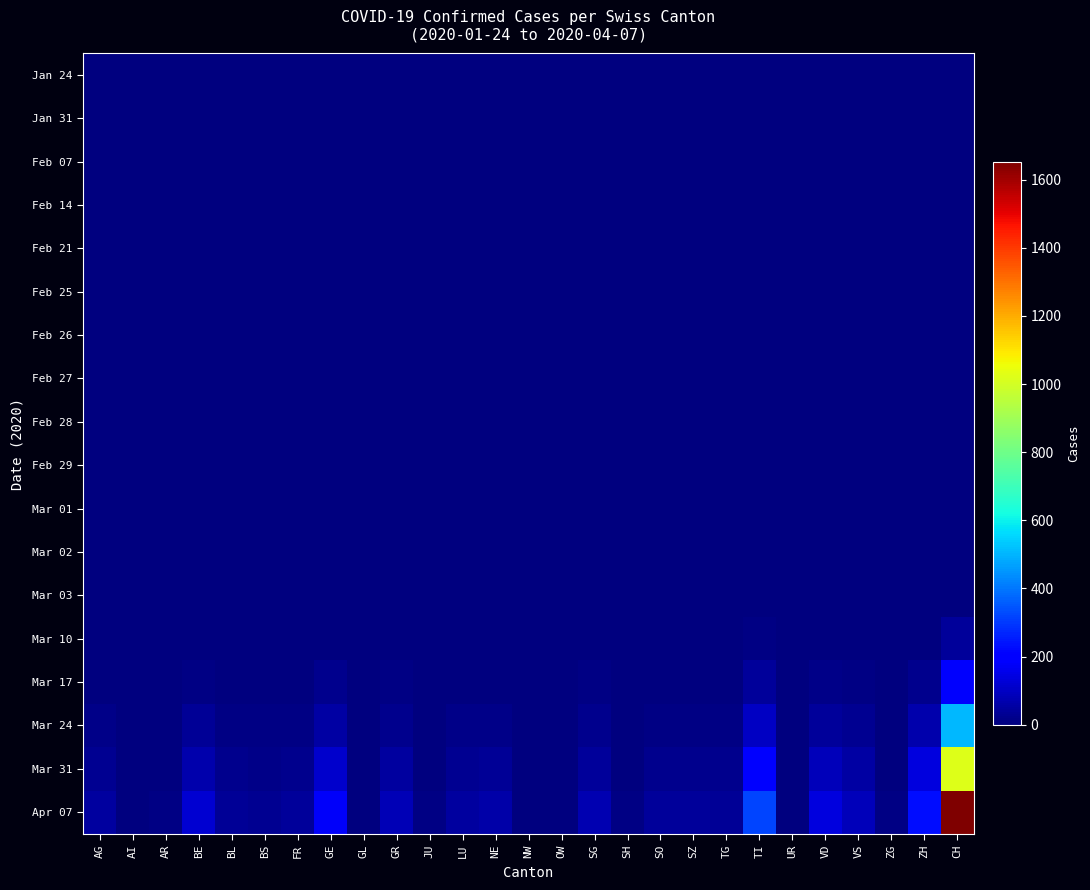

At ZH, list the series in order from largest to smallest.

Apr 07, Mar 31, Mar 24, Mar 17, Mar 10, Jan 24, Jan 31, Feb 07, Feb 14, Feb 21, Feb 25, Feb 26, Feb 27, Feb 28, Feb 29, Mar 01, Mar 02, Mar 03